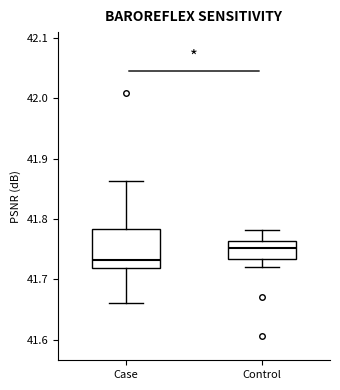

Reading left to right, transcribe this box plot: for each box, give where its median line is, the range the box spans, and where its two whiskers end, as read against the y-axis. The values are not printed on the chart, so give them approximately, as read against the axis.

Case: median 41.73, box 41.72 to 41.78, whiskers 41.66 to 41.86
Control: median 41.75, box 41.73 to 41.76, whiskers 41.72 to 41.78